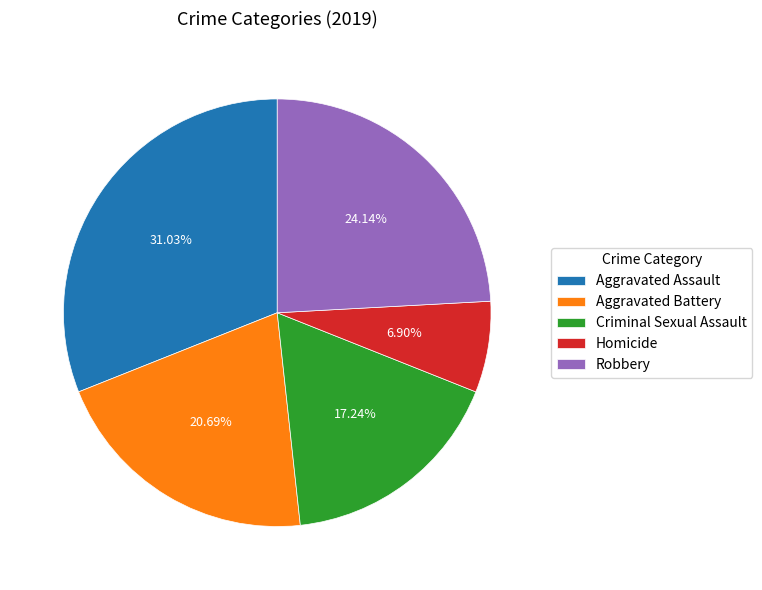

Is it true that Robbery is 29% of the pie?

False